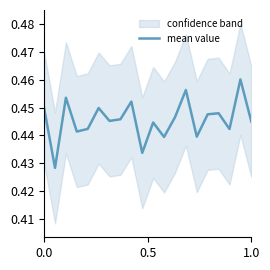

The mean value series shows 0.2 at 0.0. True or false?

False